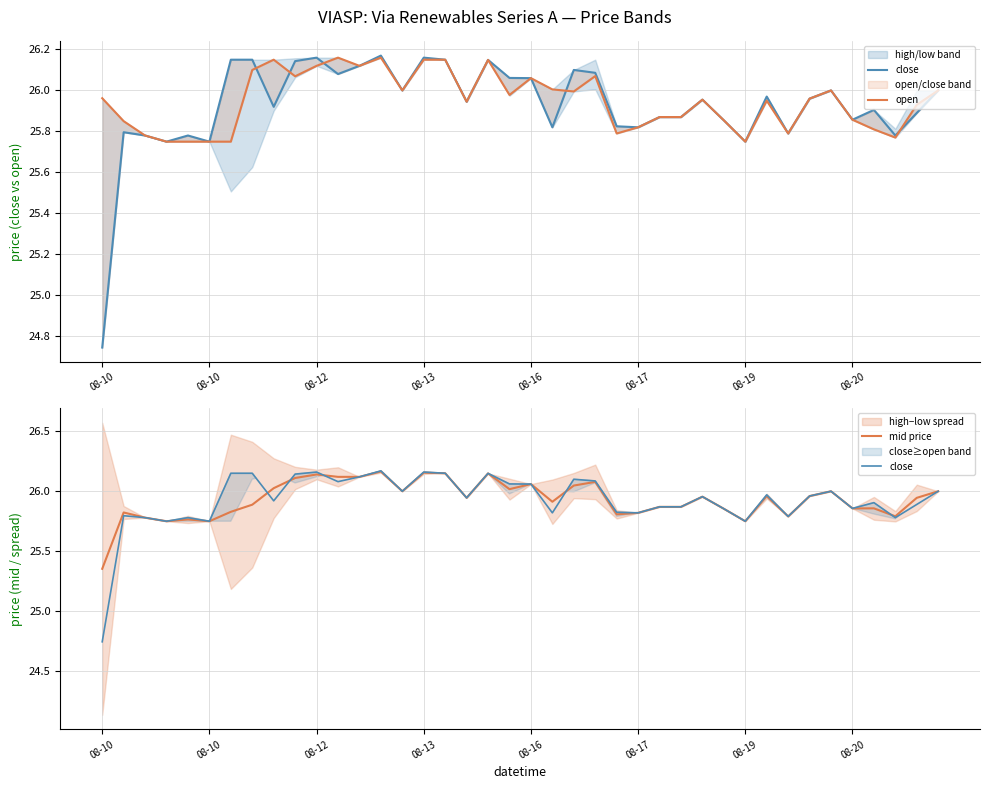

What is the average value of the close series?

25.9